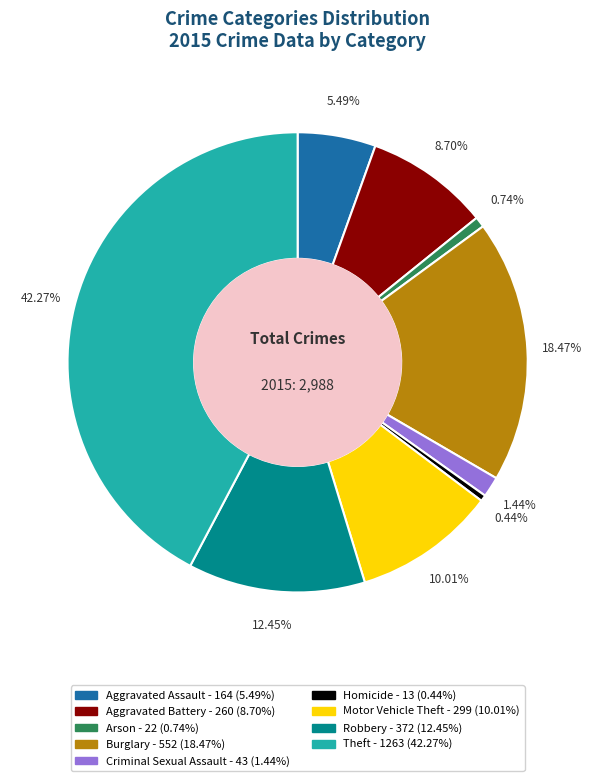

Does Robbery represent more than half of the total?

No